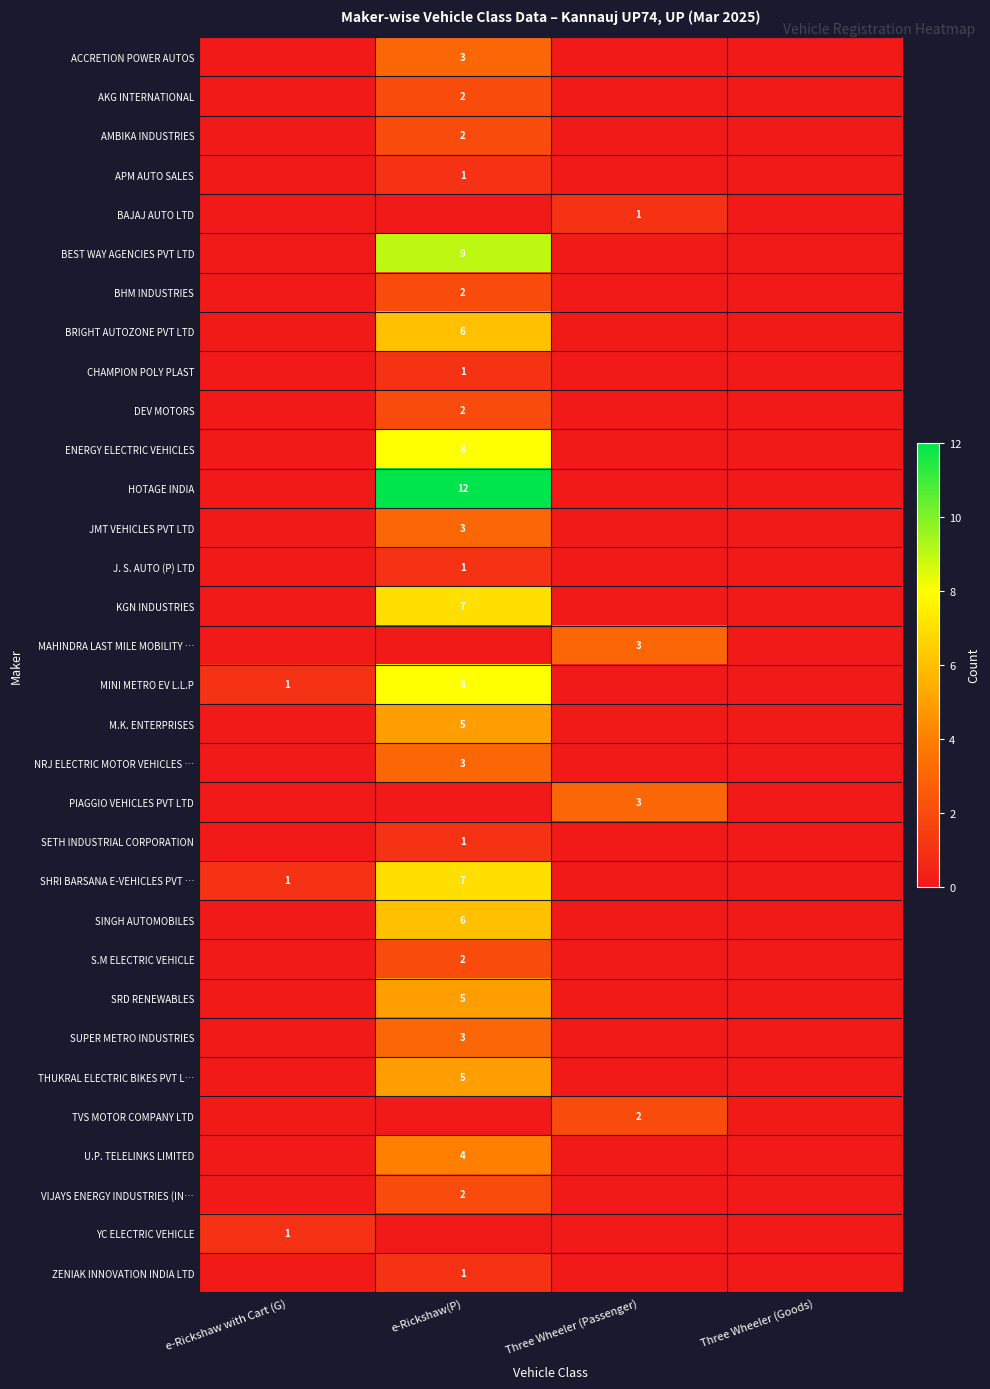

Is it true that M.K. ENTERPRISES equals 5 at e-Rickshaw(P)?

True